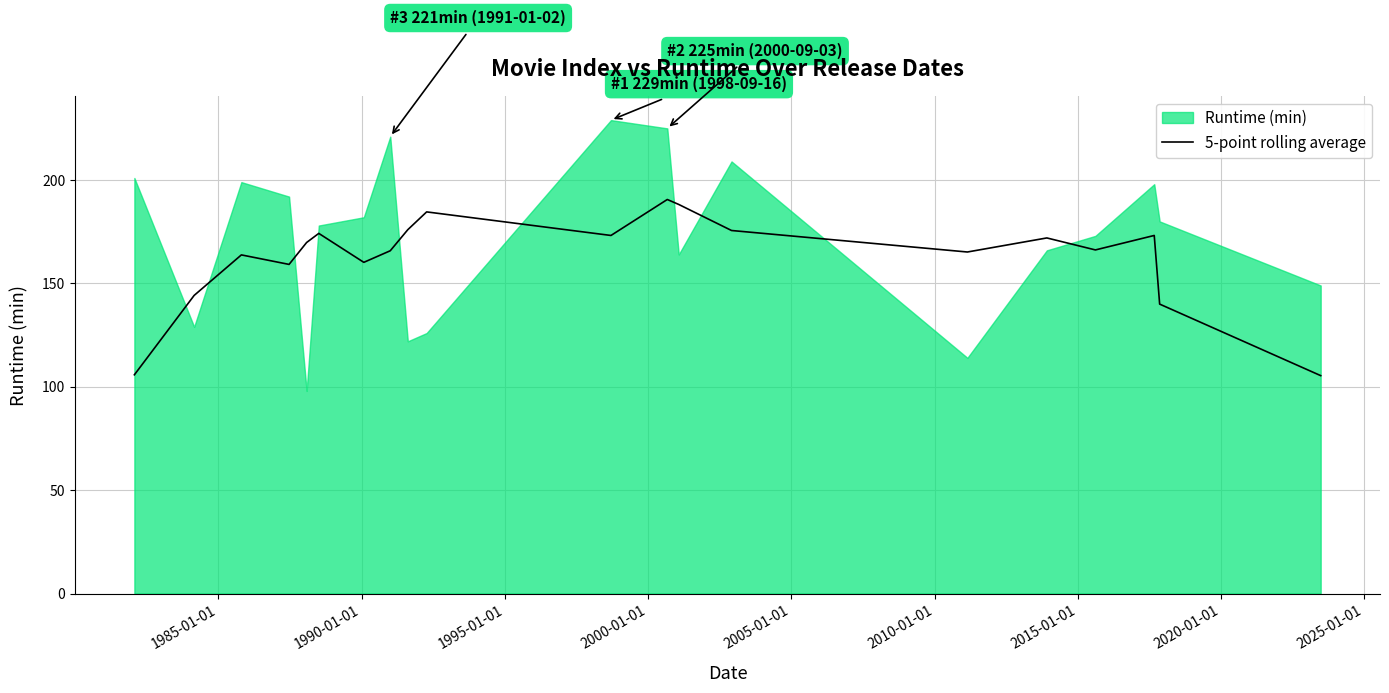

What is the maximum value for 5-point rolling average?

190.6